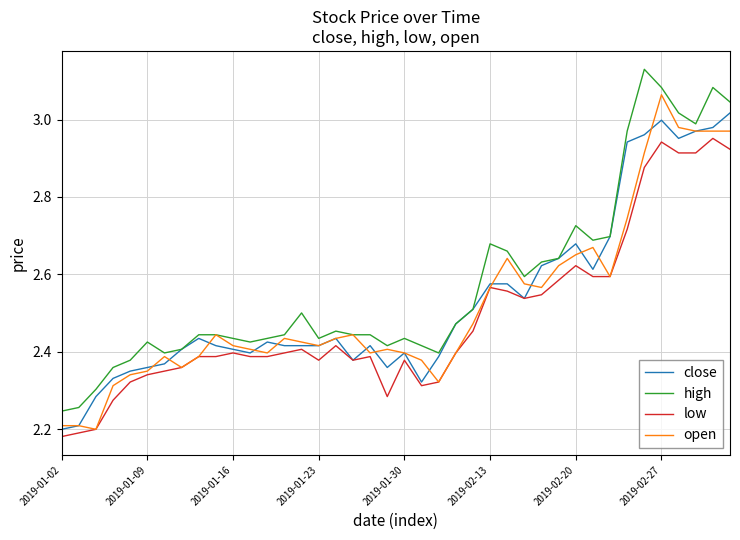

What is the difference between the maximum and minimum values in the close series?

0.8